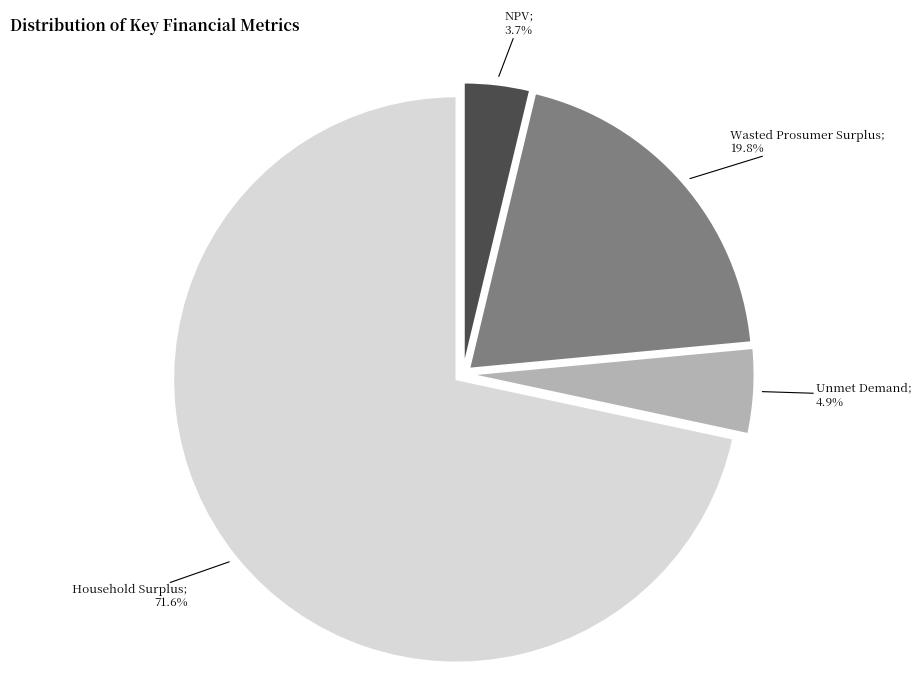

How many segments does this pie chart have?

4